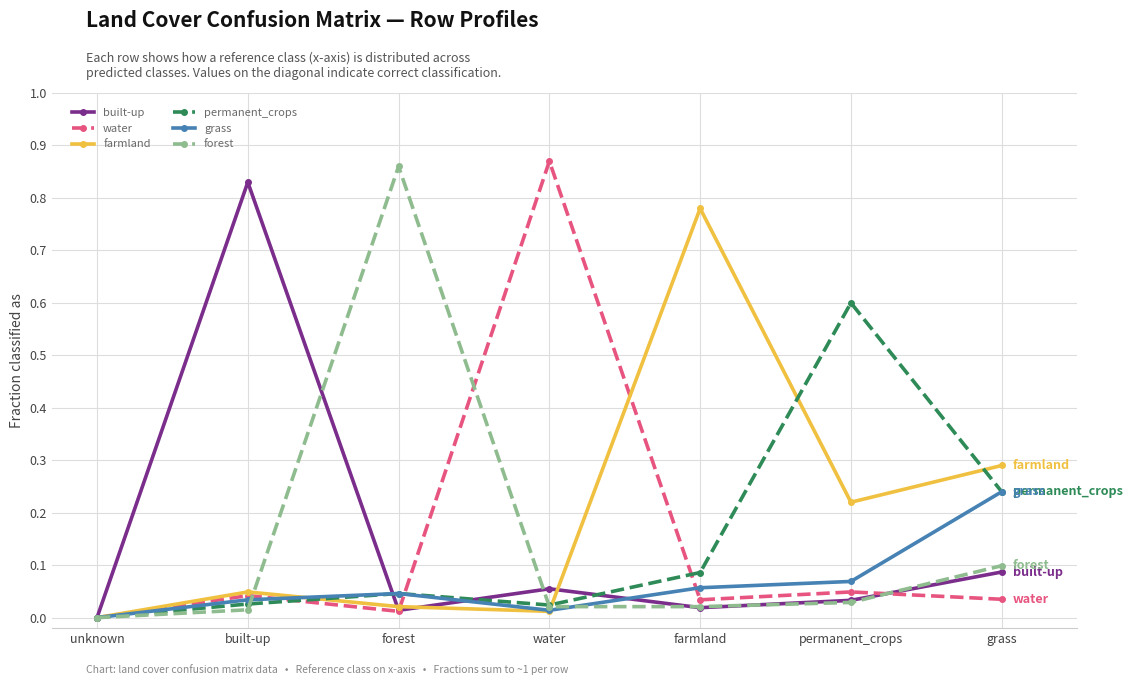

In permanent_crops, how many points are lower than both neighbors (excluding endpoints)?

1